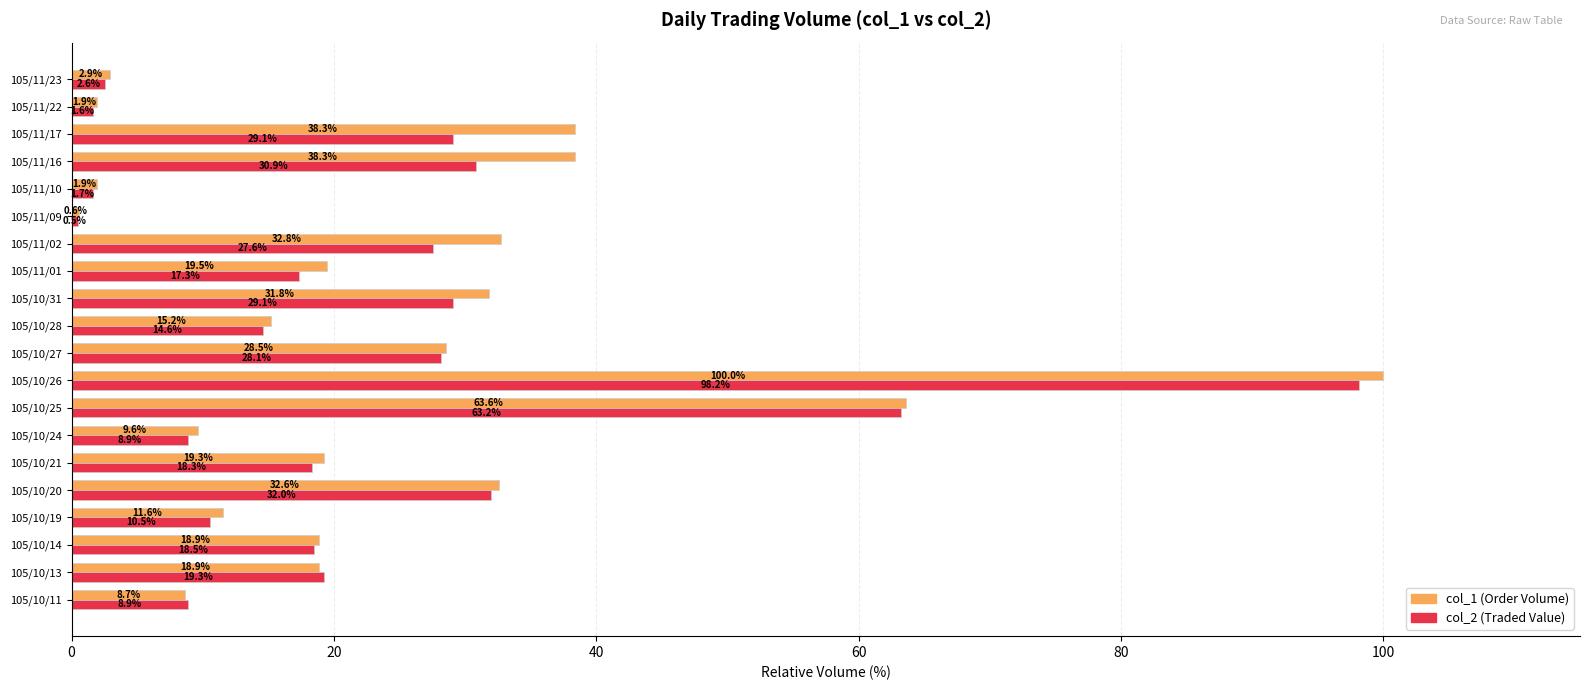

Which category has the lowest value across all series?

105/11/09